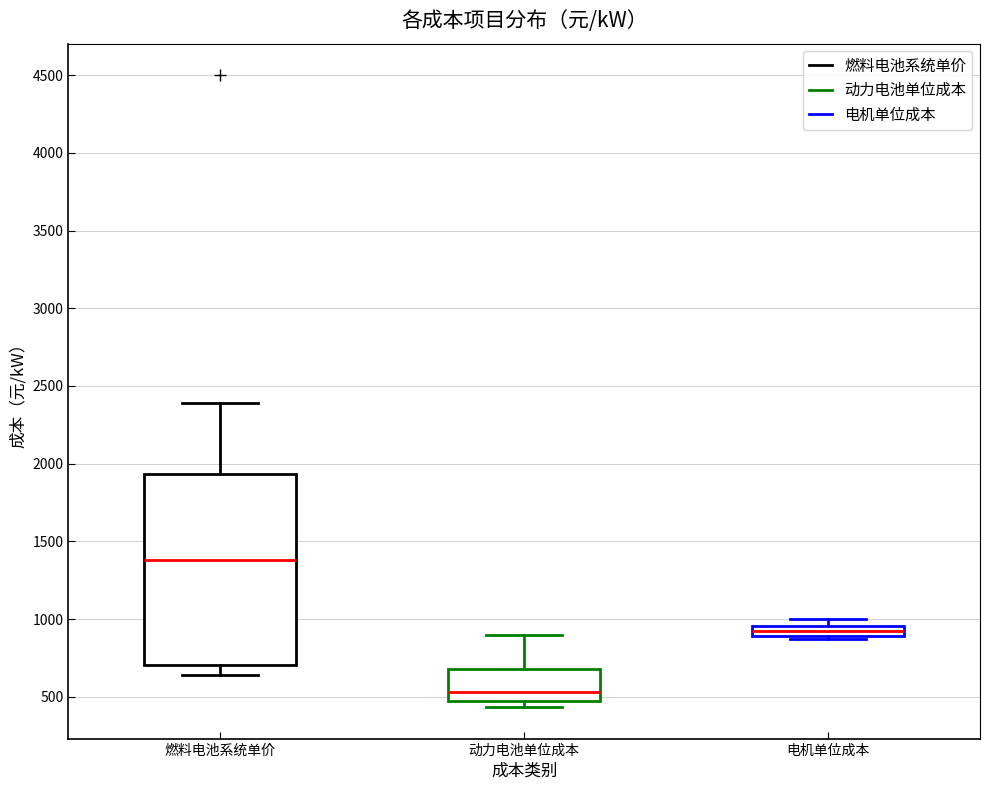

Where is the upper edge of the box for 燃料电池系统单价 on the y-axis? The values are not printed on the chart, so give them approximately, as read against the axis.

1950